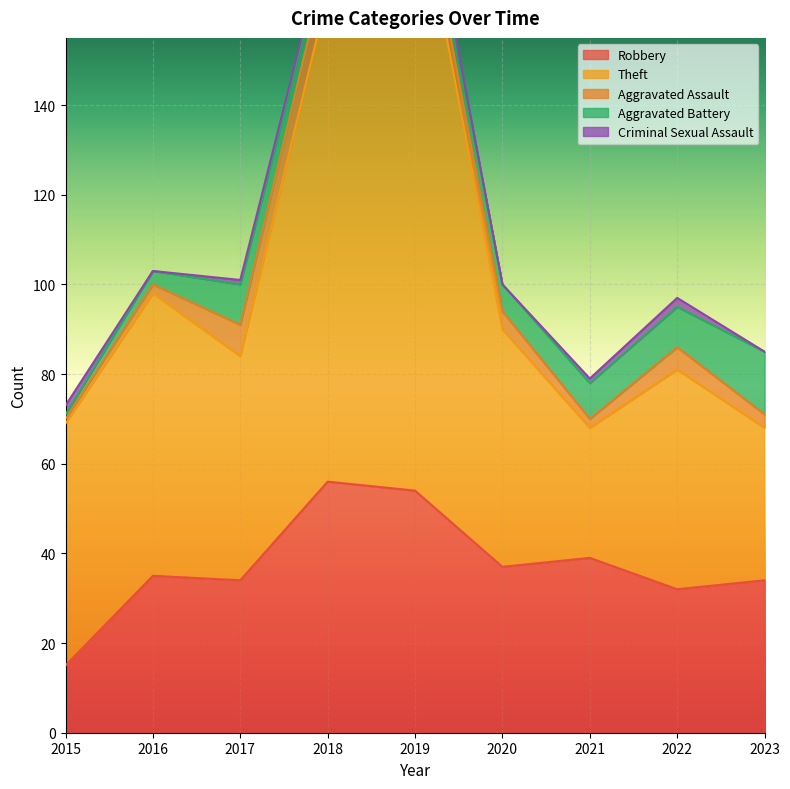

True or false: Aggravated Battery has a value of 8 at 2021.

True